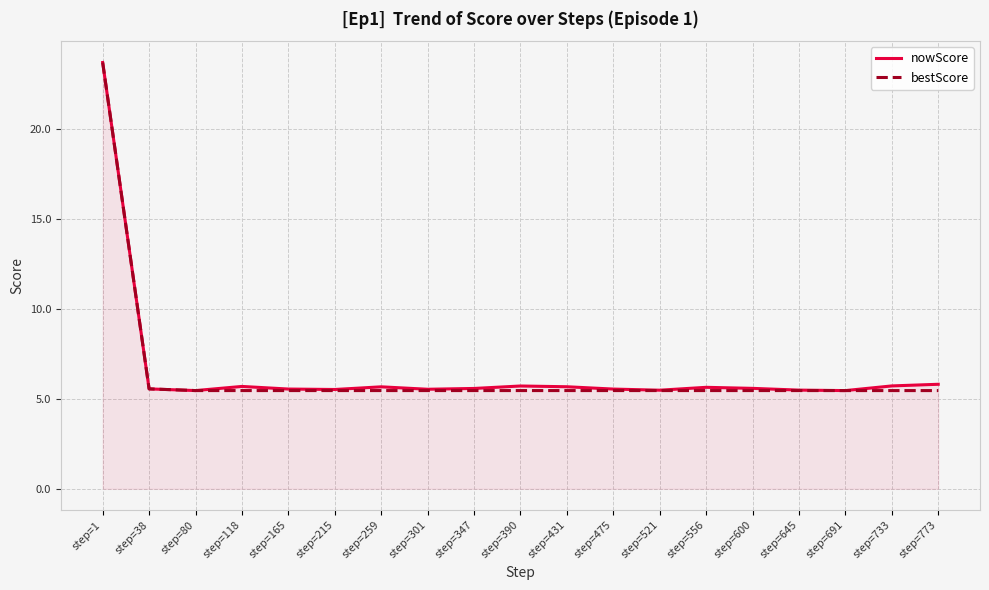

What is the difference between the maximum and minimum values in the bestScore series?

18.3